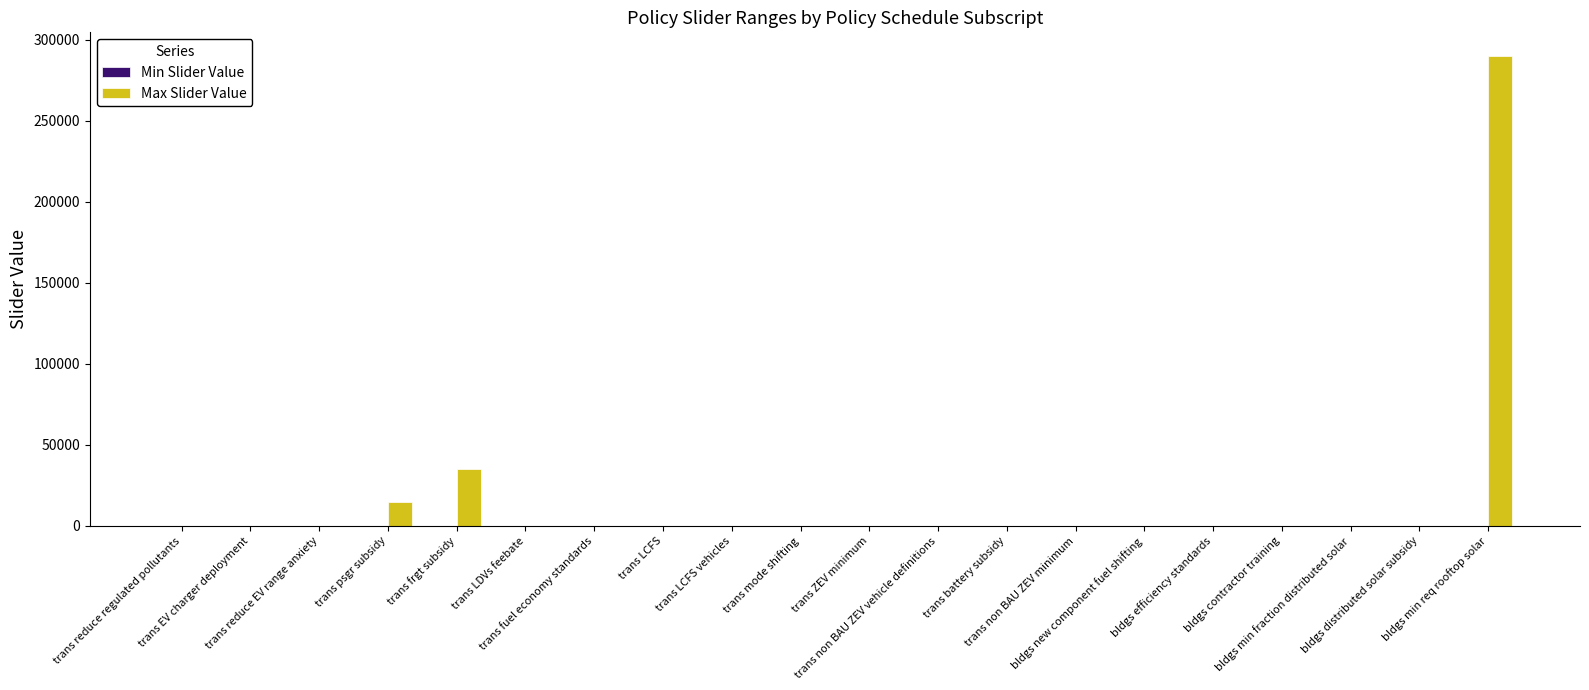

What is the maximum value shown in the chart?

290000.0